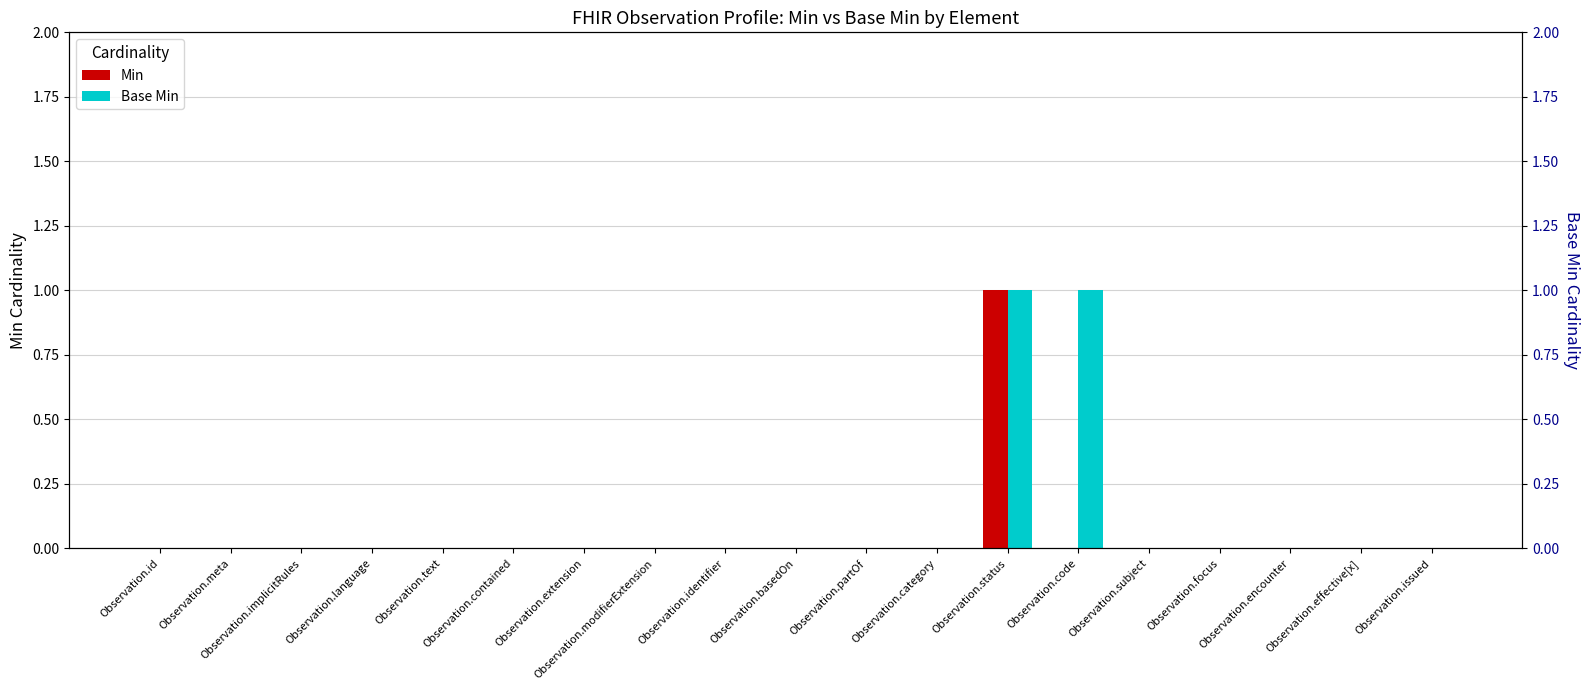

Which category has the lowest value in the Min series?

Observation.id